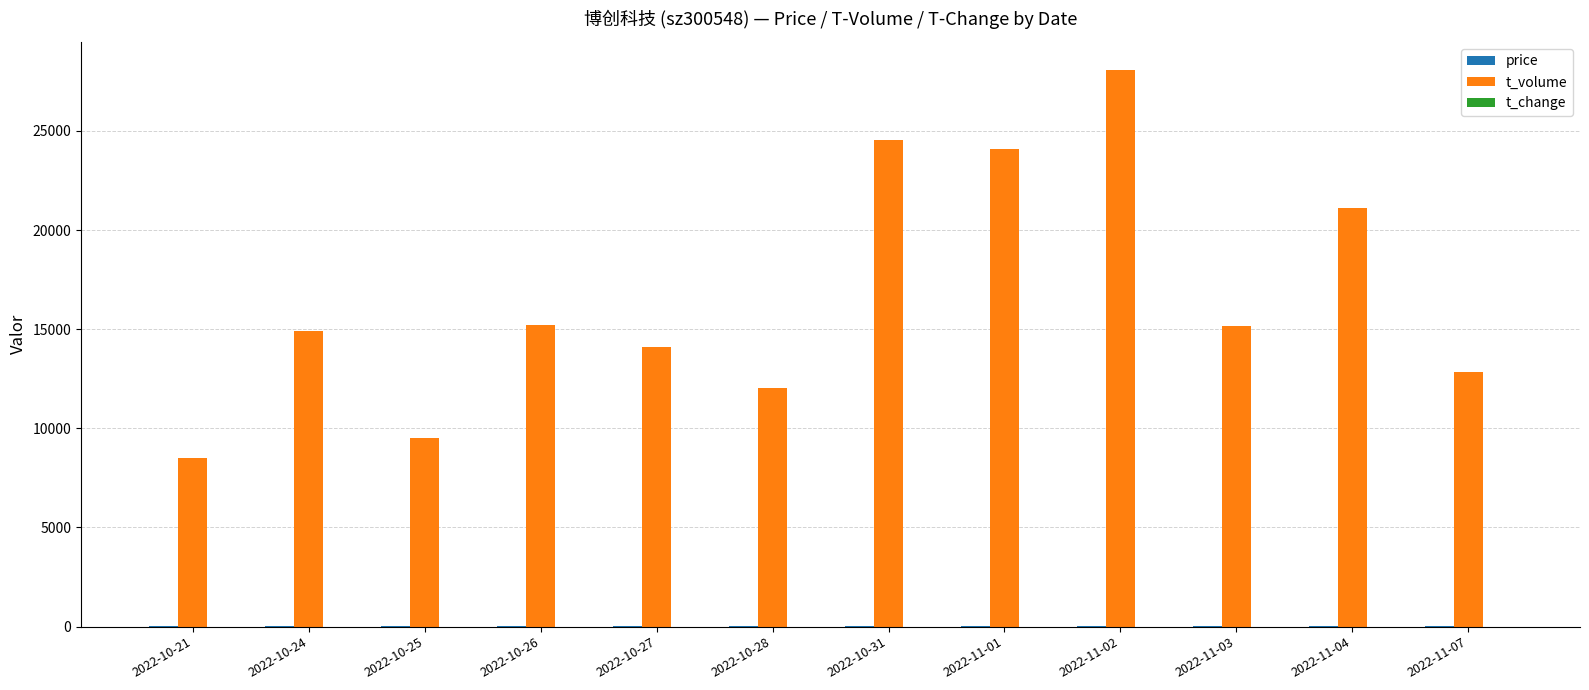

At which category is the sum across all series the highest?

2022-11-02